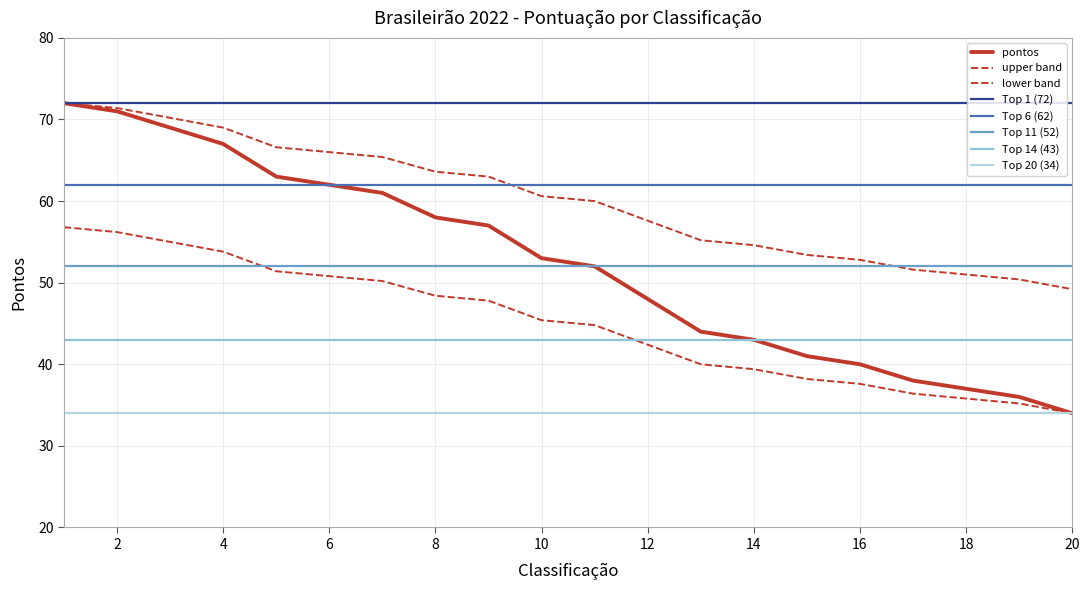

Read the value at 14, to the nearest 5.

45